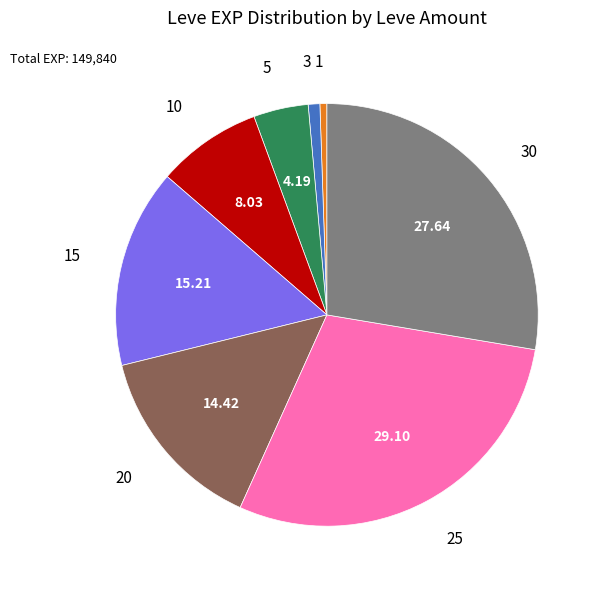

Does any single category account for the majority?

No